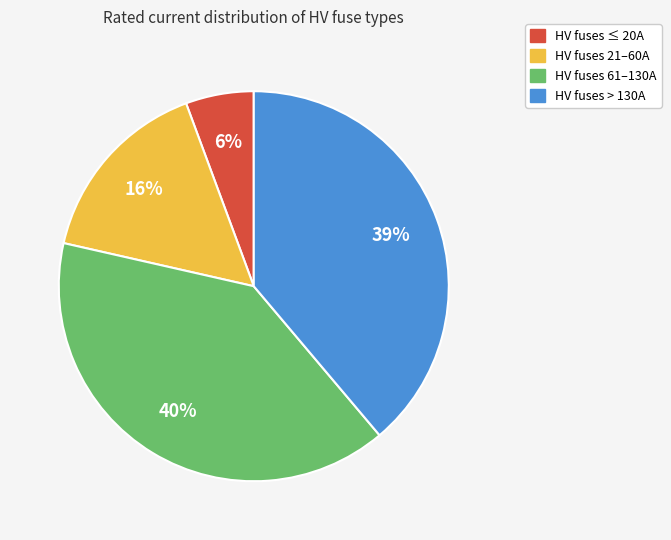

To the nearest percent, what is the difference between the largest and smallest slice percentages?

34%